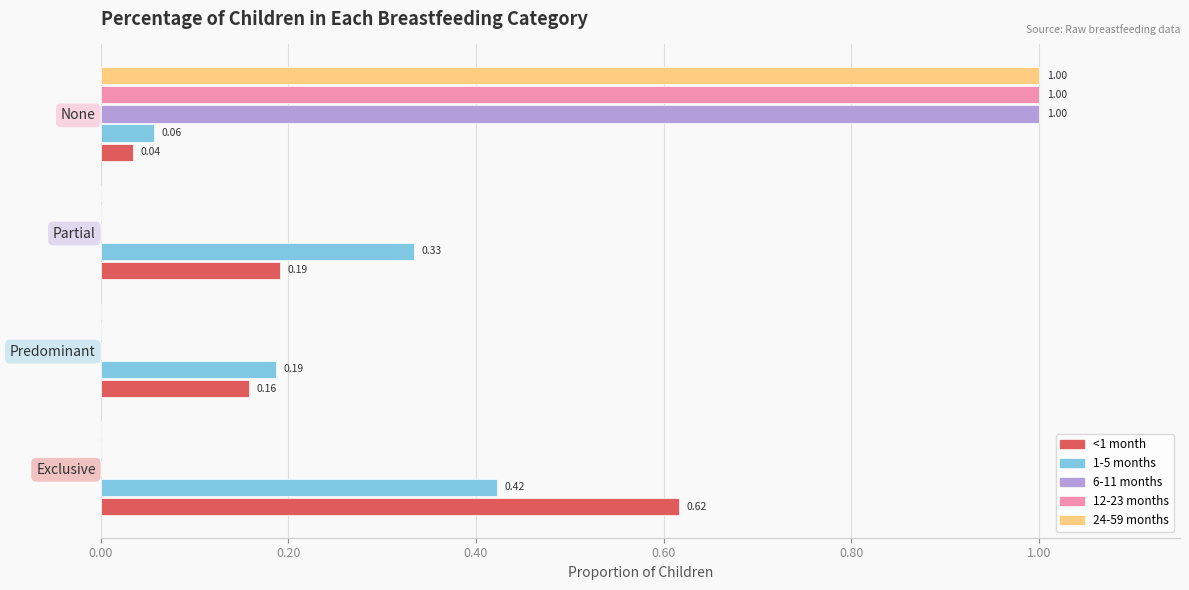

At which label does <1 month reach its peak?

Exclusive